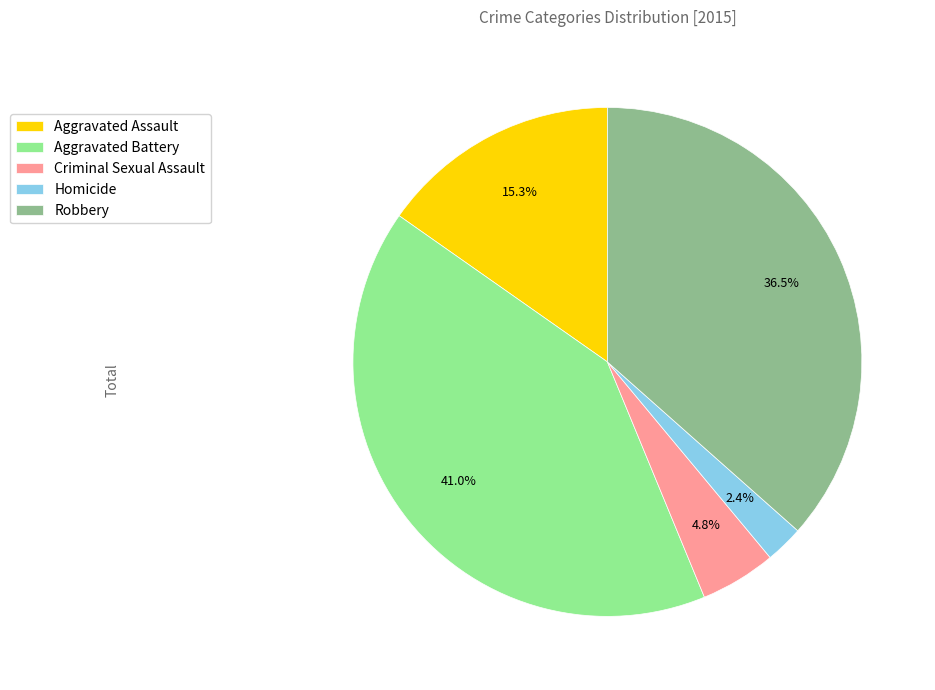

To the nearest percent, what is the average slice percentage?

20%